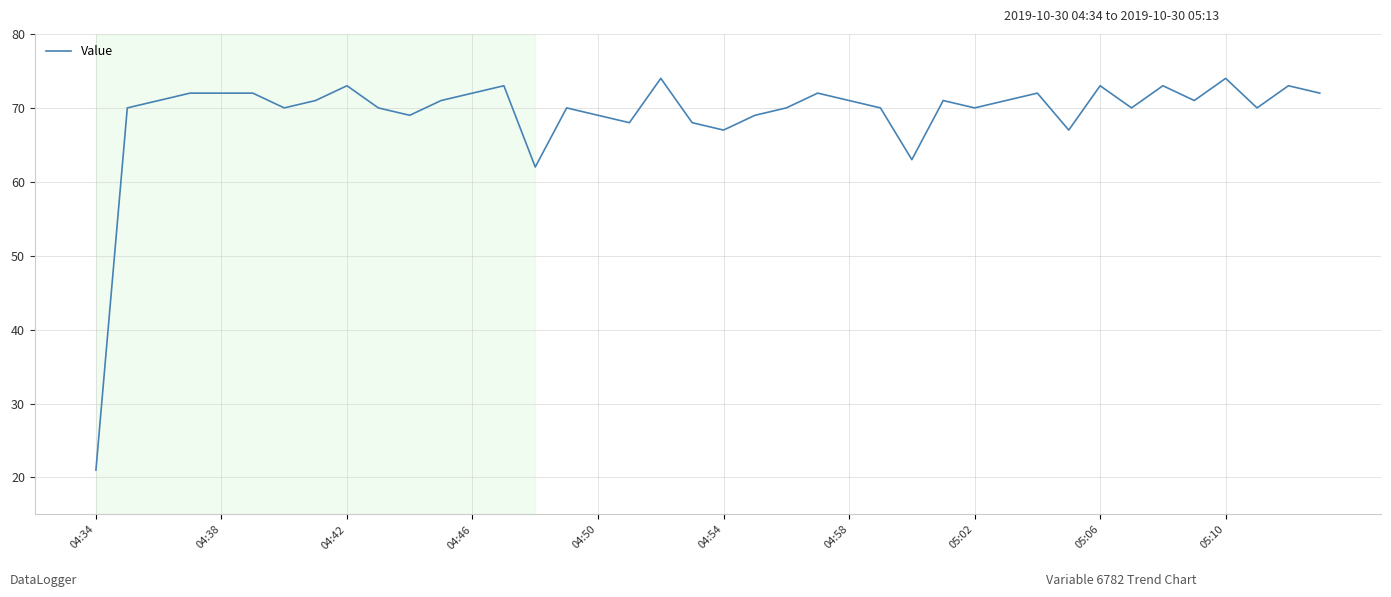

What is the difference between the maximum and minimum values?

53